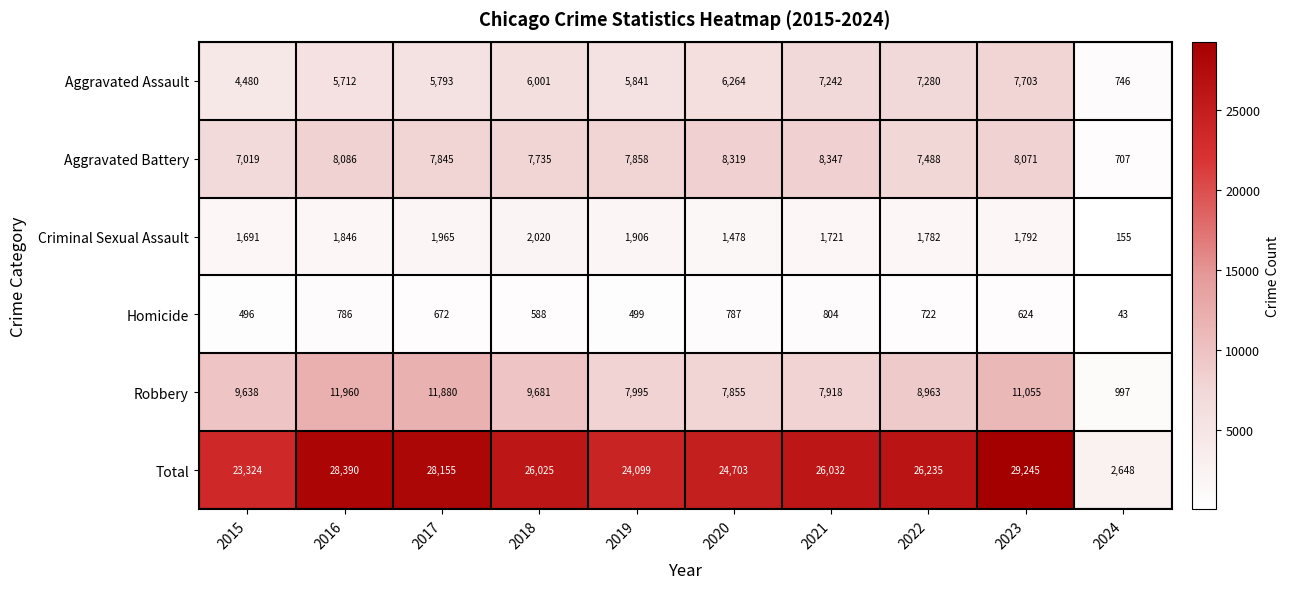

Rank the series at 2018 from highest to lowest value.

Total, Robbery, Aggravated Battery, Aggravated Assault, Criminal Sexual Assault, Homicide